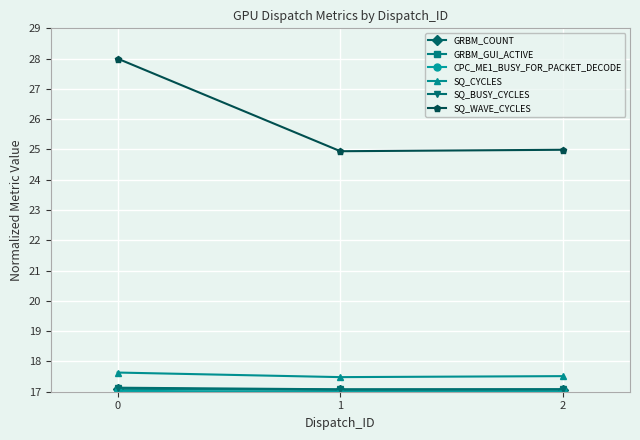

What is the minimum value for SQ_WAVE_CYCLES?

24.9